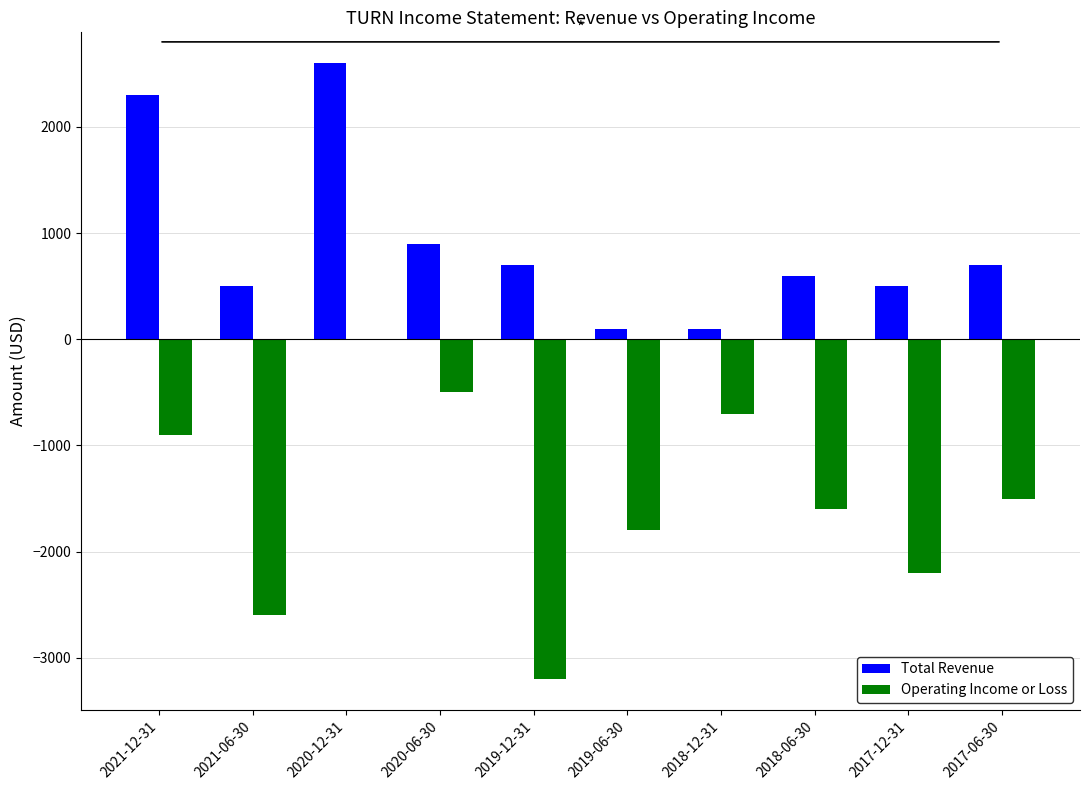

What are all the series names shown in the legend?

Total Revenue, Operating Income or Loss